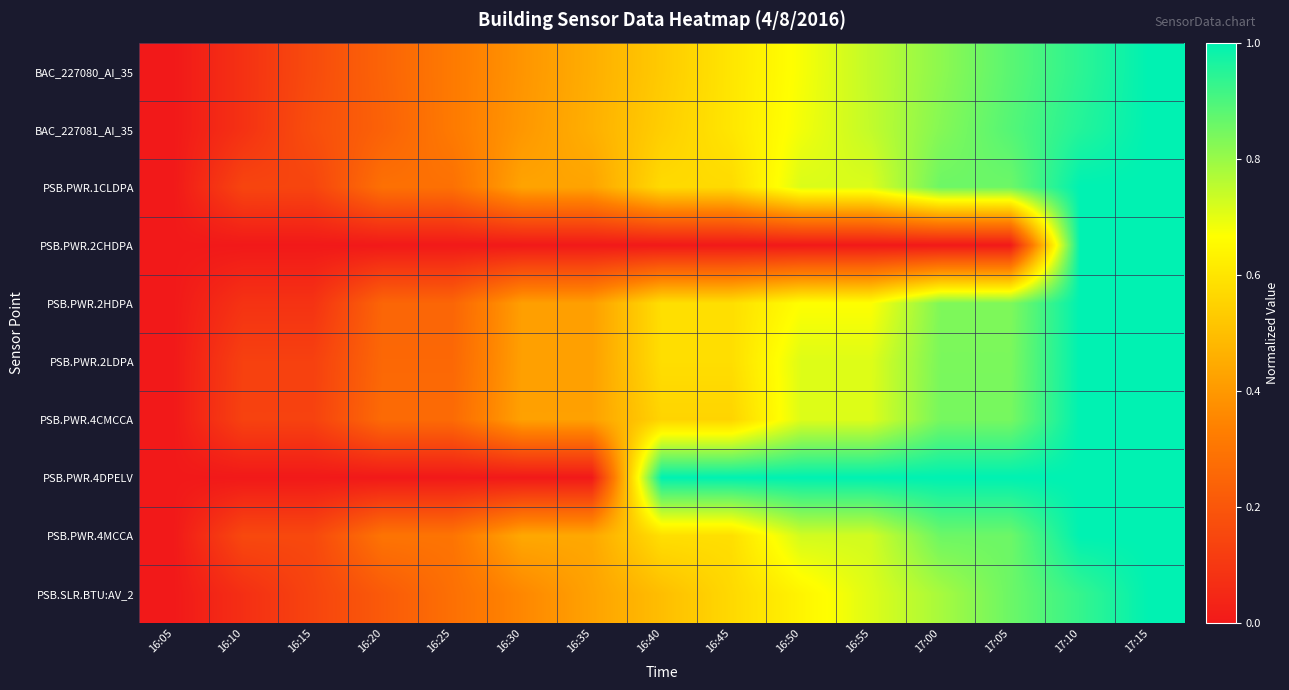

Reading left to right, what are all the values shown in this chart?

BAC_227080_AI_35: 16:05=0.0	16:10=0.1	16:15=0.2	16:20=0.2	16:25=0.3	16:30=0.4	16:35=0.5	16:40=0.5	16:45=0.6	16:50=0.7	16:55=0.7	17:00=0.8	17:05=0.9	17:10=0.9	17:15=1.0
BAC_227081_AI_35: 16:05=0.0	16:10=0.1	16:15=0.2	16:20=0.2	16:25=0.3	16:30=0.4	16:35=0.5	16:40=0.5	16:45=0.6	16:50=0.7	16:55=0.7	17:00=0.8	17:05=0.9	17:10=1.0	17:15=1.0
PSB.PWR.1CLDPA: 16:05=0.0	16:10=0.1	16:15=0.1	16:20=0.3	16:25=0.3	16:30=0.4	16:35=0.4	16:40=0.6	16:45=0.6	16:50=0.7	16:55=0.7	17:00=0.9	17:05=0.9	17:10=1.0	17:15=1.0
PSB.PWR.2CHDPA: 16:05=0.0	16:10=0.0	16:15=0.0	16:20=0.0	16:25=0.0	16:30=0.0	16:35=0.0	16:40=0.0	16:45=0.0	16:50=0.0	16:55=0.0	17:00=0.0	17:05=0.0	17:10=1.0	17:15=1.0
PSB.PWR.2HDPA: 16:05=0.0	16:10=0.1	16:15=0.1	16:20=0.2	16:25=0.2	16:30=0.4	16:35=0.4	16:40=0.6	16:45=0.6	16:50=0.7	16:55=0.7	17:00=0.8	17:05=0.8	17:10=1.0	17:15=1.0
PSB.PWR.2LDPA: 16:05=0.0	16:10=0.1	16:15=0.1	16:20=0.3	16:25=0.3	16:30=0.4	16:35=0.4	16:40=0.6	16:45=0.6	16:50=0.7	16:55=0.7	17:00=0.8	17:05=0.8	17:10=1.0	17:15=1.0
PSB.PWR.4CMCCA: 16:05=0.0	16:10=0.1	16:15=0.1	16:20=0.3	16:25=0.3	16:30=0.4	16:35=0.4	16:40=0.6	16:45=0.6	16:50=0.7	16:55=0.7	17:00=0.8	17:05=0.8	17:10=1.0	17:15=1.0
PSB.PWR.4DPELV: 16:05=0.0	16:10=0.0	16:15=0.0	16:20=0.0	16:25=0.0	16:30=0.0	16:35=0.0	16:40=1.0	16:45=1.0	16:50=1.0	16:55=1.0	17:00=1.0	17:05=1.0	17:10=1.0	17:15=1.0
PSB.PWR.4MCCA: 16:05=0.0	16:10=0.2	16:15=0.2	16:20=0.3	16:25=0.3	16:30=0.4	16:35=0.4	16:40=0.6	16:45=0.6	16:50=0.7	16:55=0.7	17:00=0.9	17:05=0.9	17:10=1.0	17:15=1.0
PSB.SLR.BTU:AV_2: 16:05=0.0	16:10=0.1	16:15=0.1	16:20=0.2	16:25=0.3	16:30=0.4	16:35=0.4	16:40=0.5	16:45=0.6	16:50=0.6	16:55=0.7	17:00=0.8	17:05=0.9	17:10=0.9	17:15=1.0